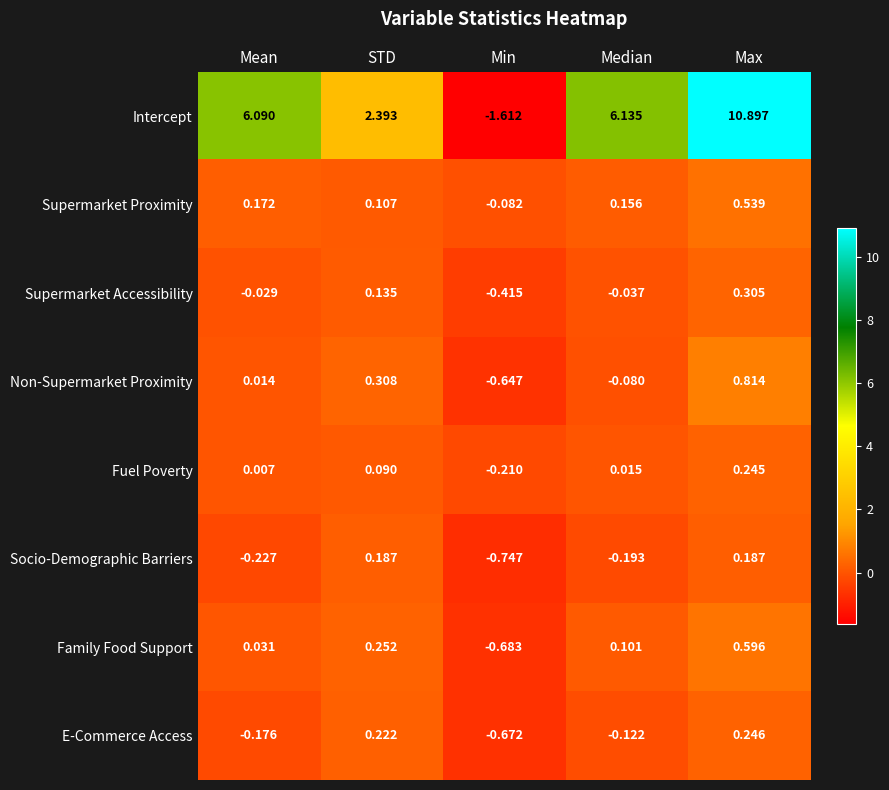

How many distinct data groups are displayed?

8